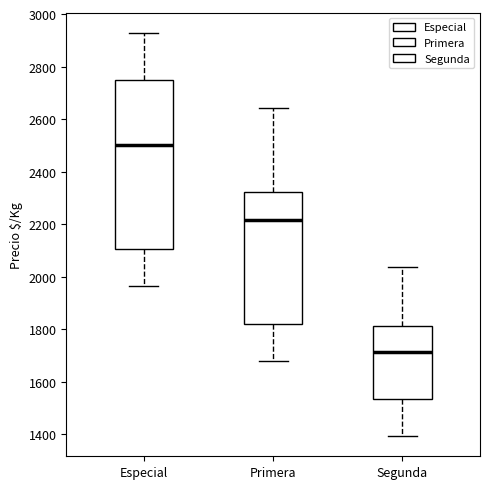

Where does the upper whisker of the box for Primera end on the y-axis? The values are not printed on the chart, so give them approximately, as read against the axis.

2640